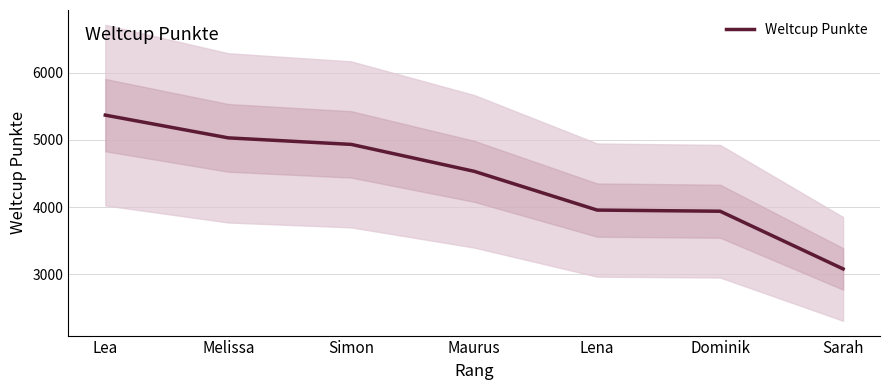

The value at Melissa is 2879. True or false?

False